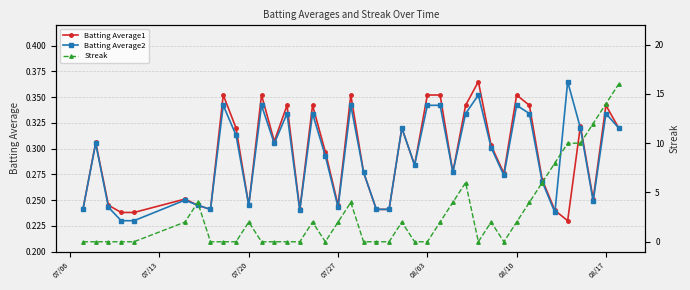

Count the Batting Average2 values in the range 0 to 1.

40